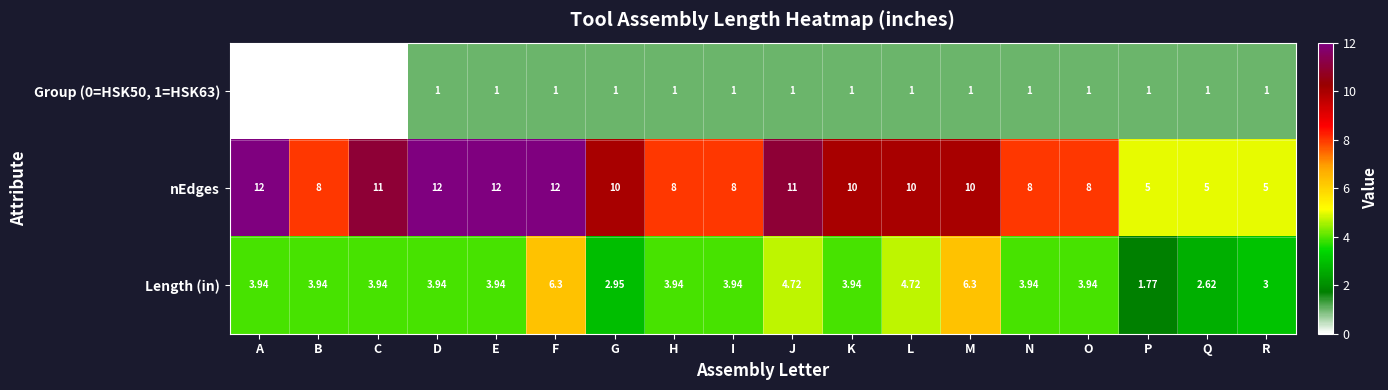

Which series has the largest range (max minus min)?

nEdges